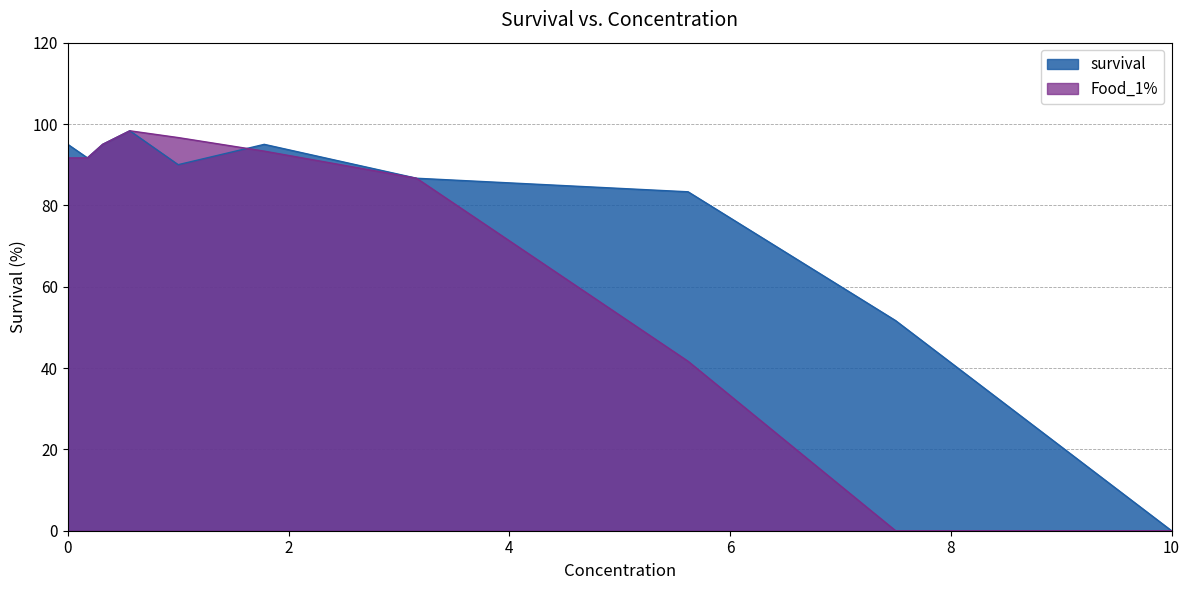

Rank the series at 1 from lowest to highest value.

survival, Food_1%